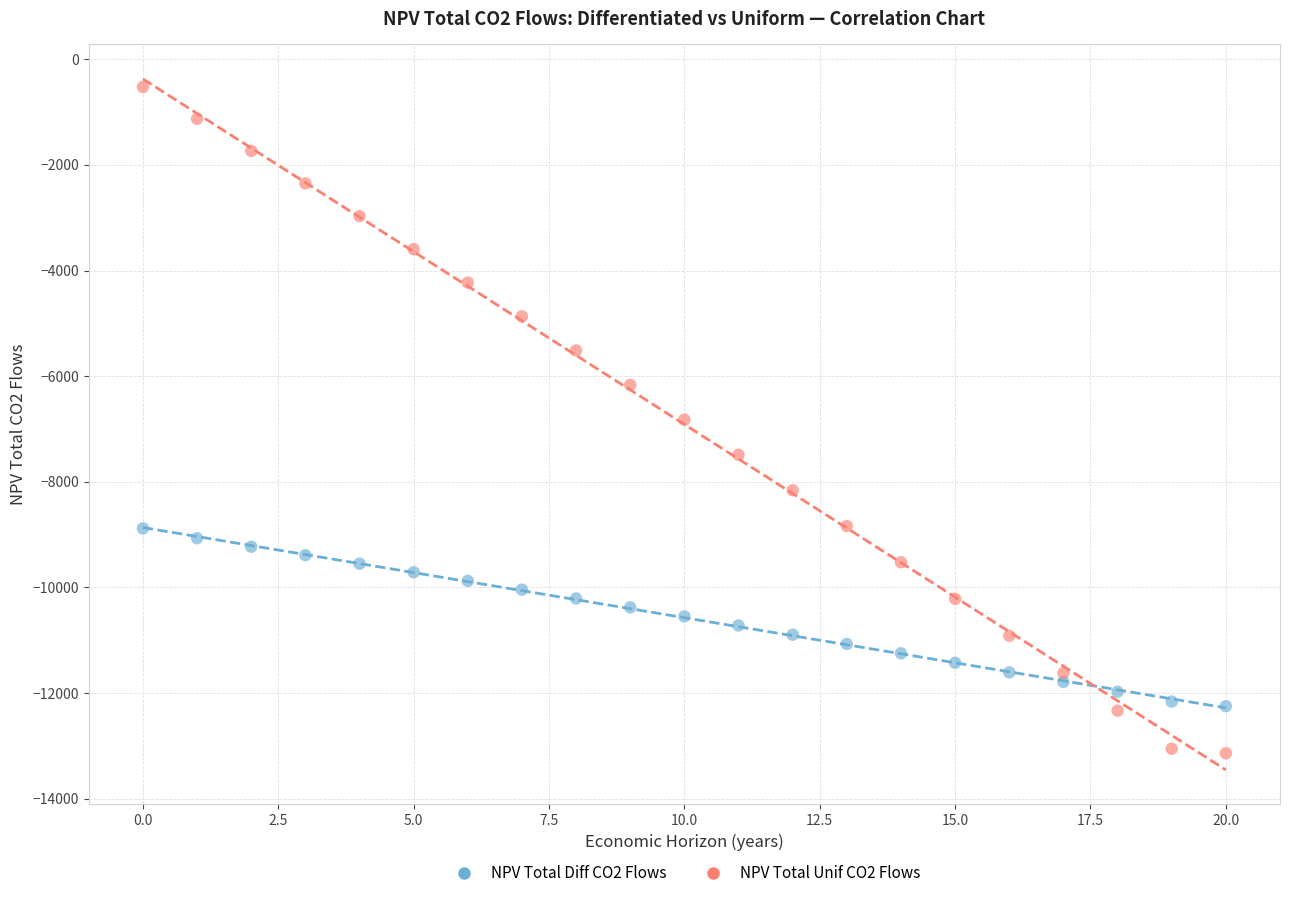

Which series has the largest Y range (max minus min)?

NPV Total Unif CO2 Flows